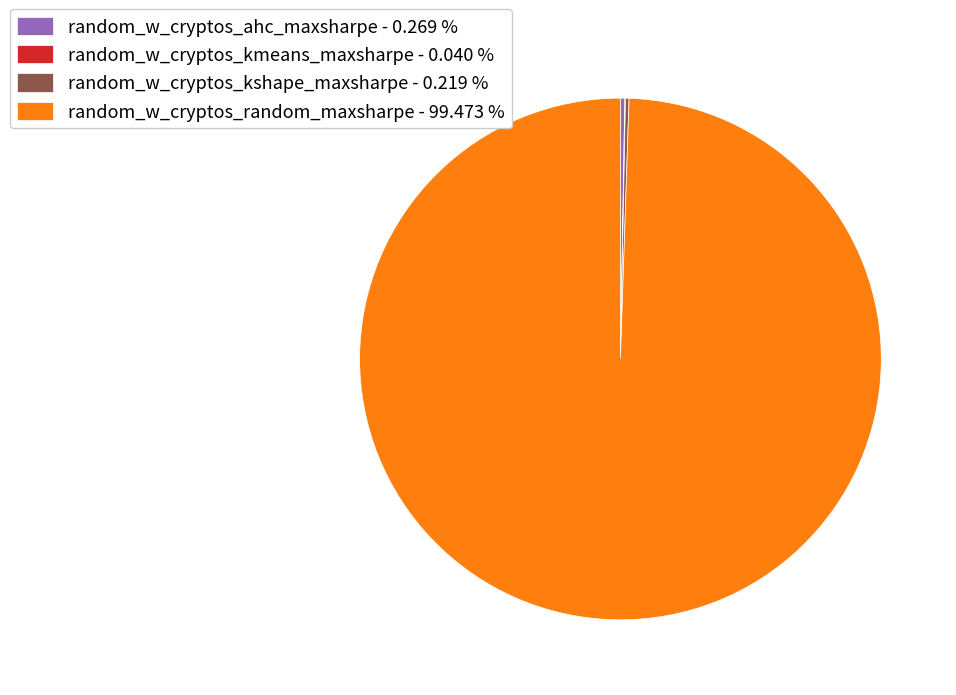

Which category has the biggest portion of the pie?

random_w_cryptos_random_maxsharpe - 99.473 %